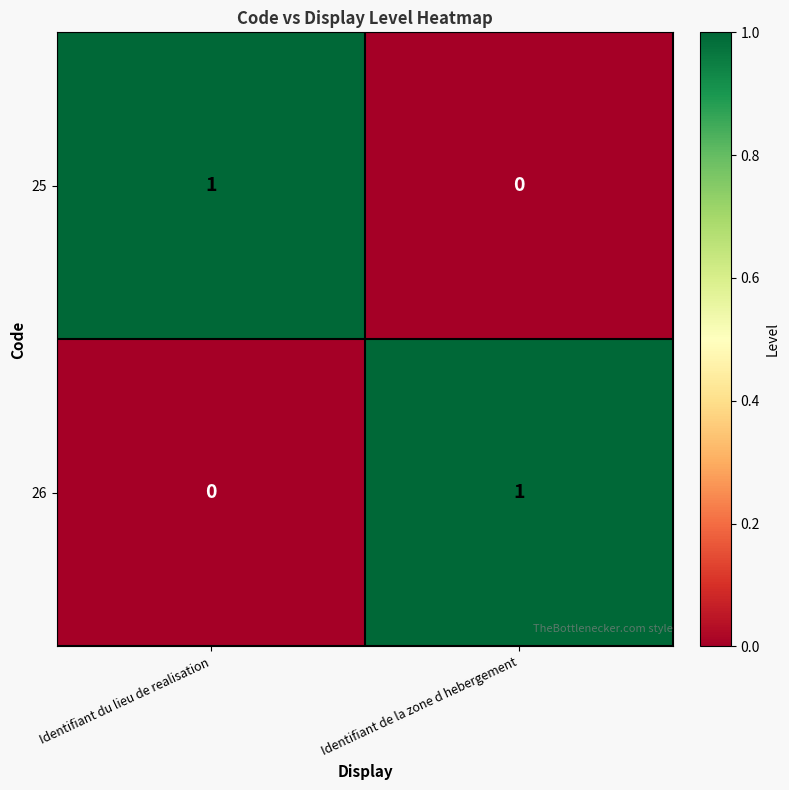

At how many categories does at least one series exceed 0?

2